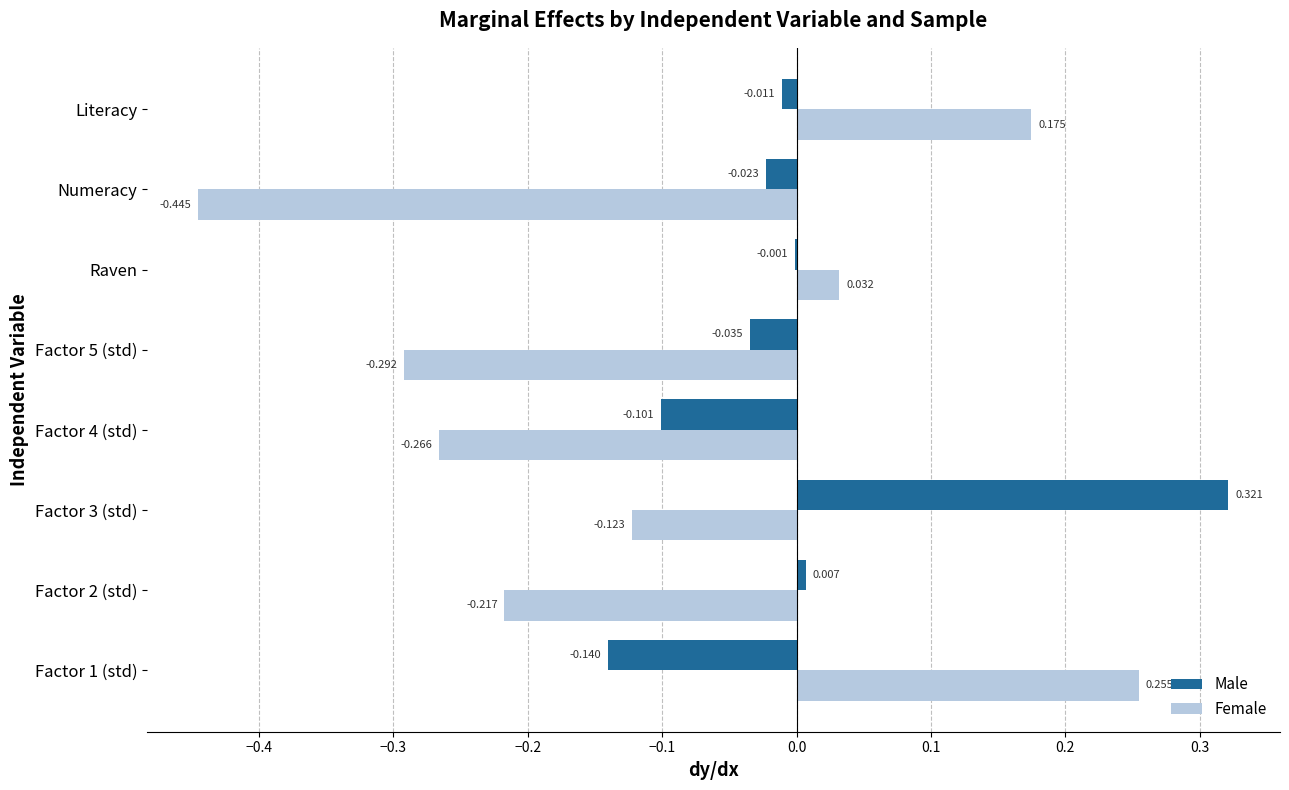

Which series changed the most between Factor 1 (std) and Literacy?

Male